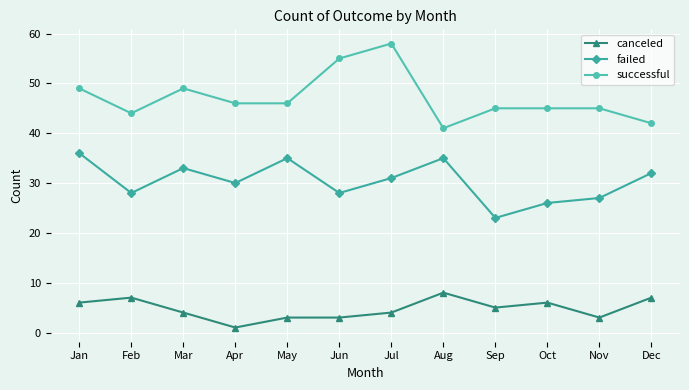

What is the total value across all series at Dec?

81